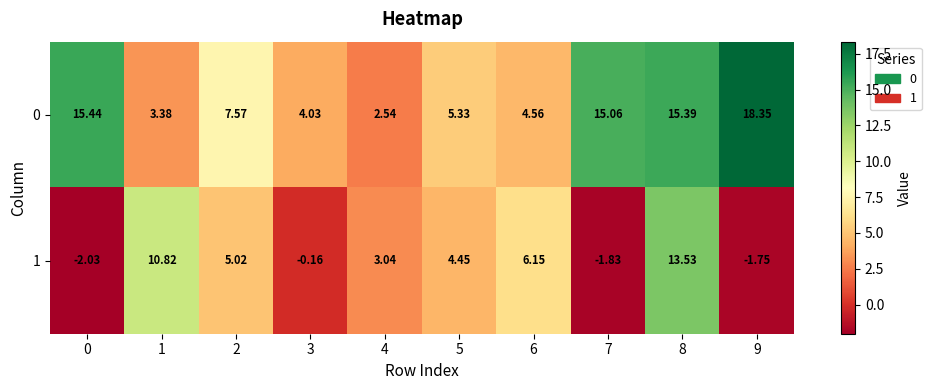

Is the value of 0 at 8 greater than the value of 1 at 2?

Yes